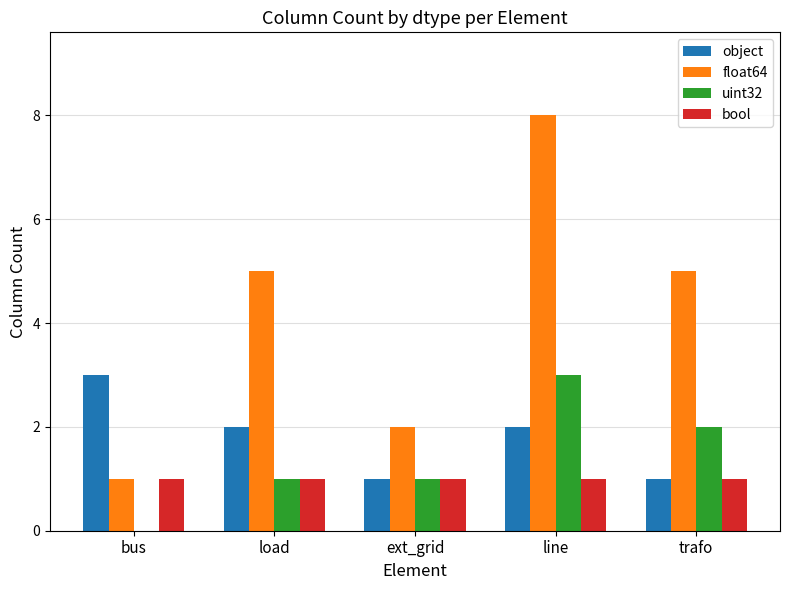

What is the total value across all series at bus?

5